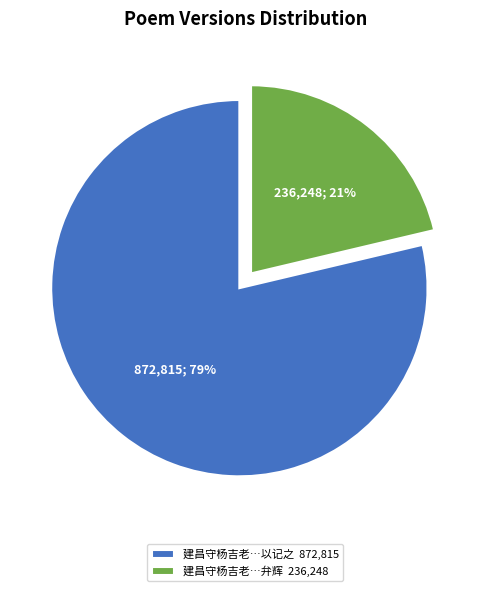

Is it true that 建昌守杨吉老…以记之 872,815 is 65% of the pie?

False